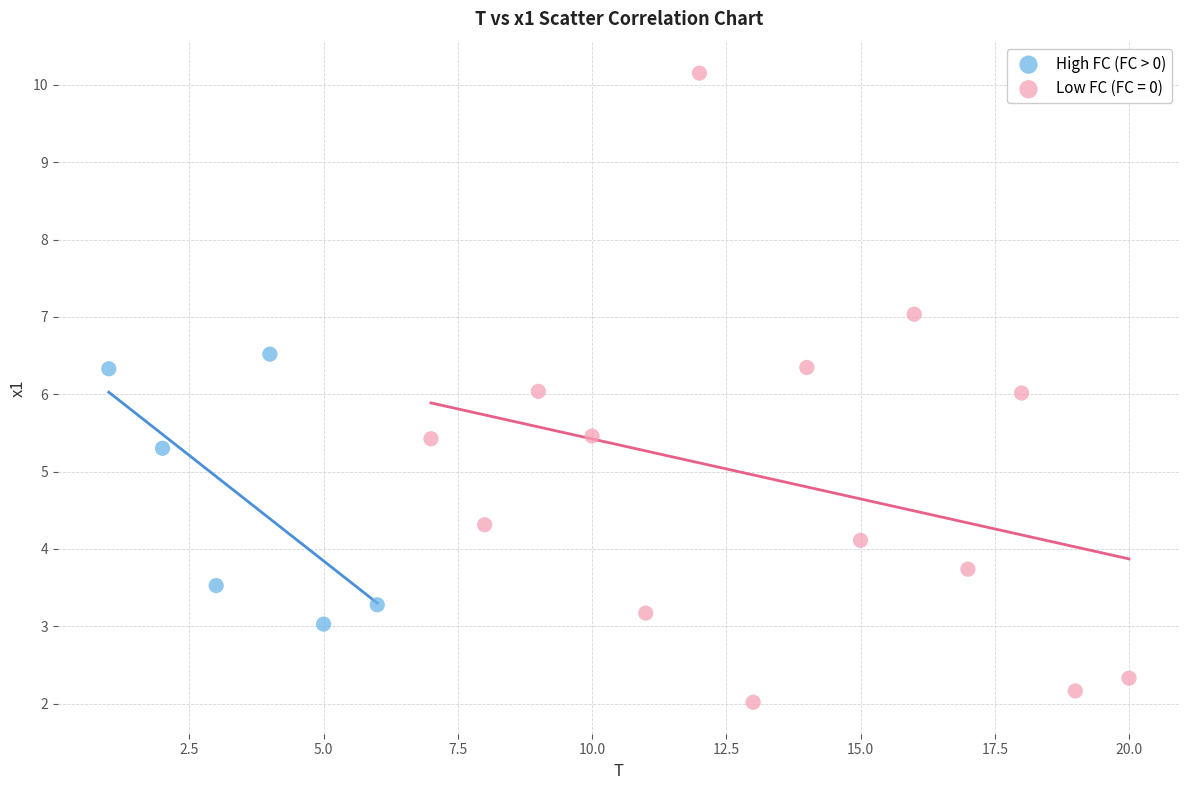

Which series contains the highest Y value?

Low FC (FC = 0)